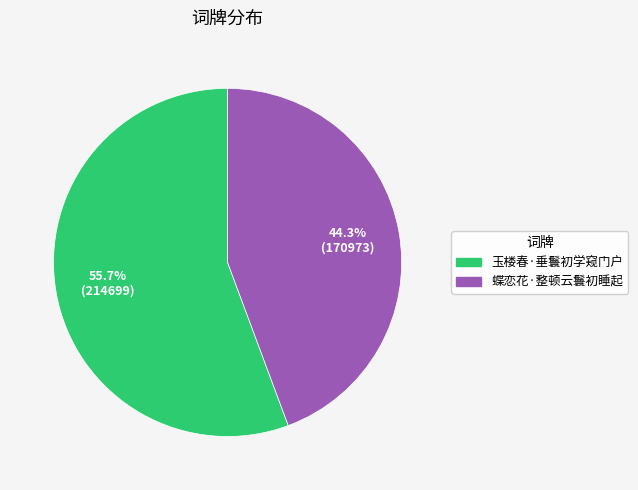

The 蝶恋花·整顿云鬟初睡起 slice represents 44% of the pie. True or false?

True